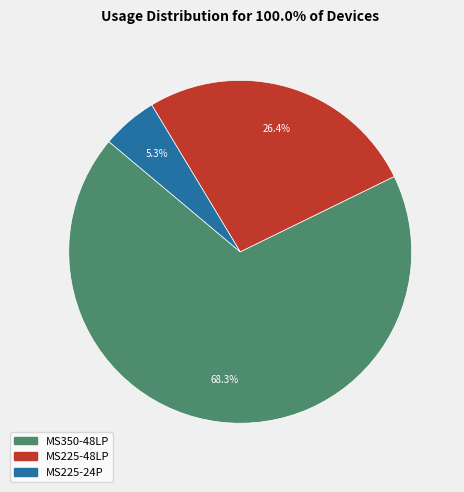

Which slice is the largest?

MS350-48LP